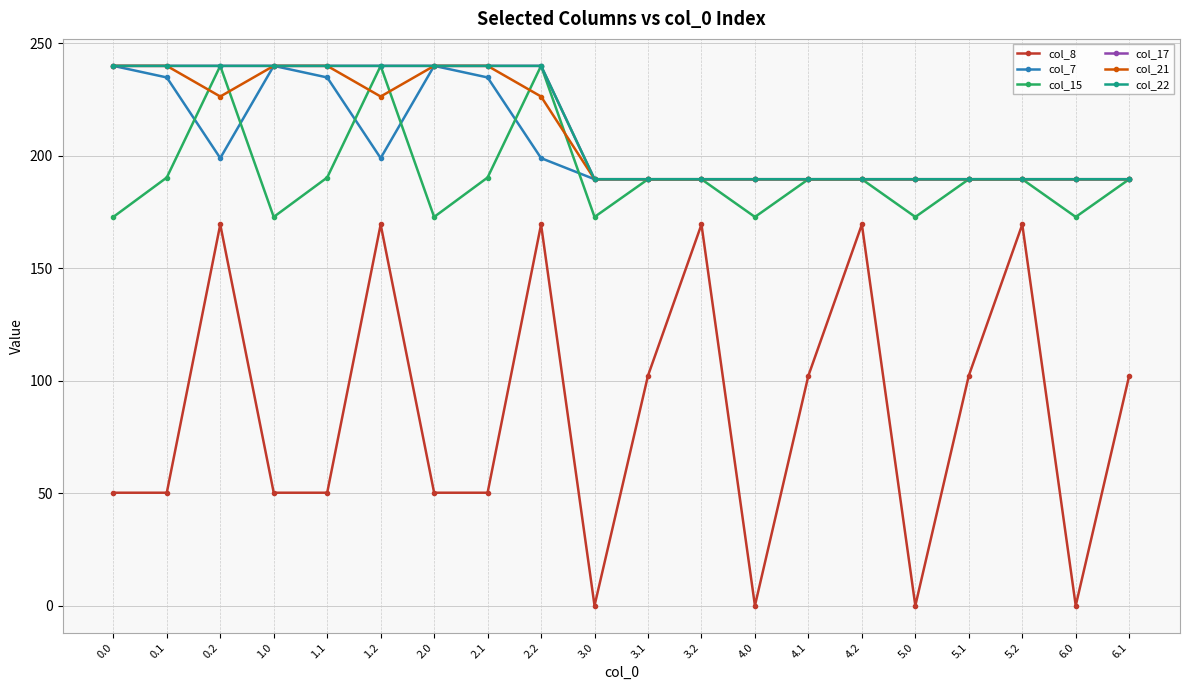

True or false: col_15 and col_22 cross at least once.

True